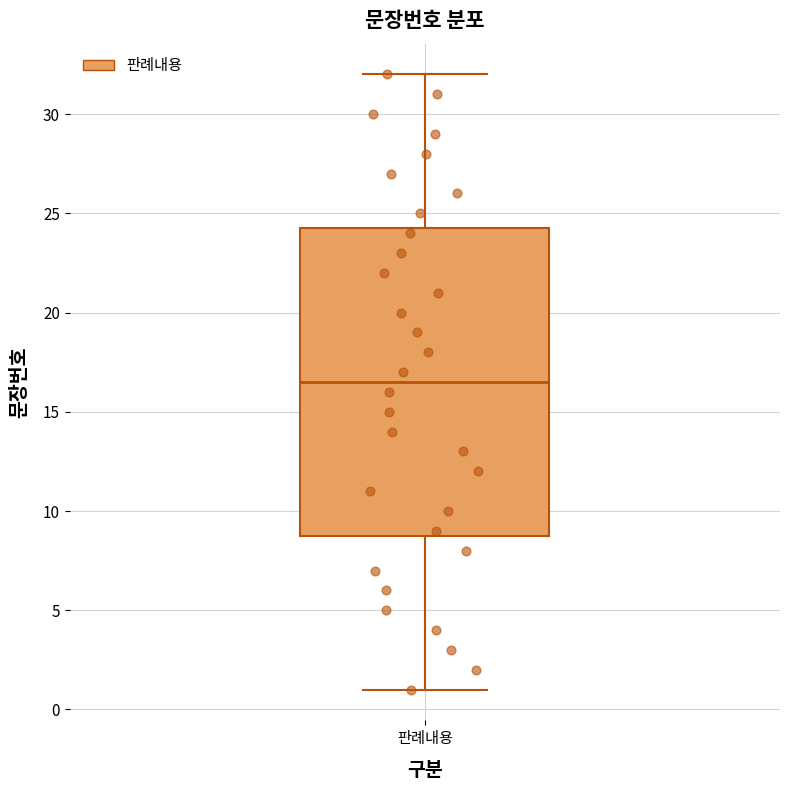

Read this box plot against the y-axis: the position of the median line, the range covered by the box, and the ends of both whiskers. The values are not printed on the chart, so give them approximately, as read against the axis.

median 16.5, box 9.0 to 24.5, whiskers 1.0 to 32.0